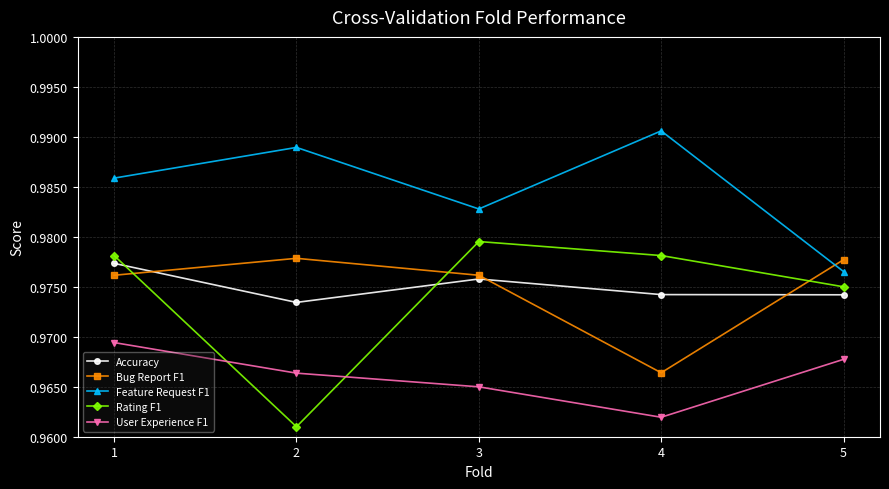

At which category does the chart reach its minimum across all series?

2